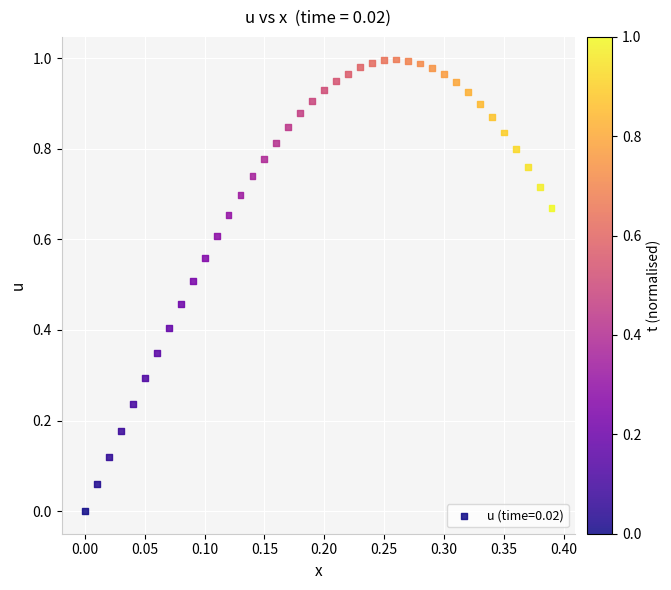

What is the range of X values (max minus min)?

0.4